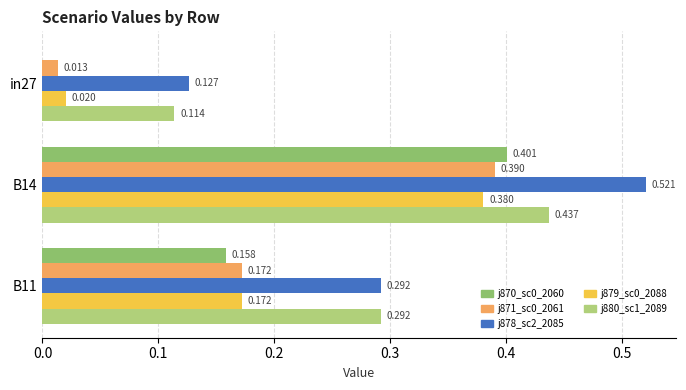

What is the value of the job878_scenario2_2085 bar at the 3rd from the left?

0.3